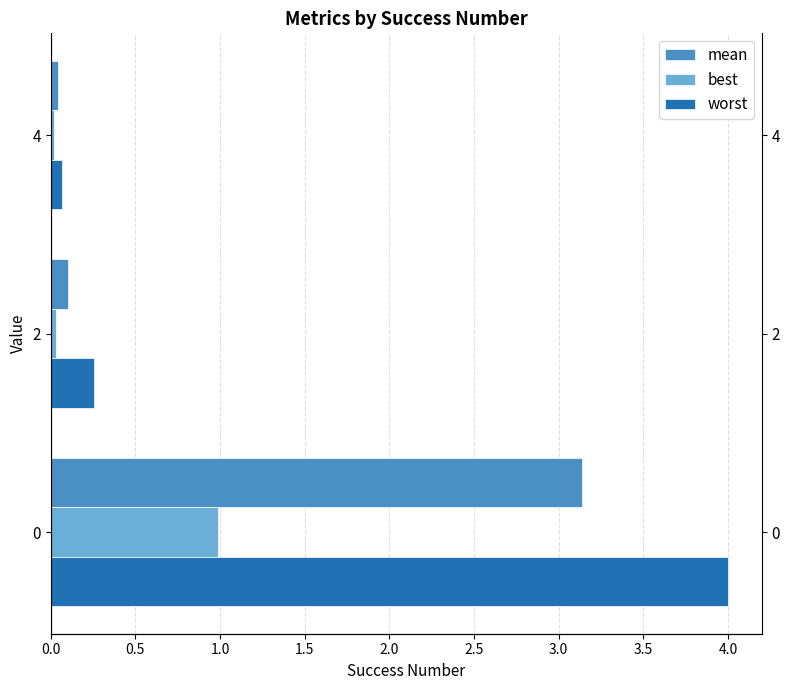

Between 0 and 2, which series saw the biggest shift?

worst